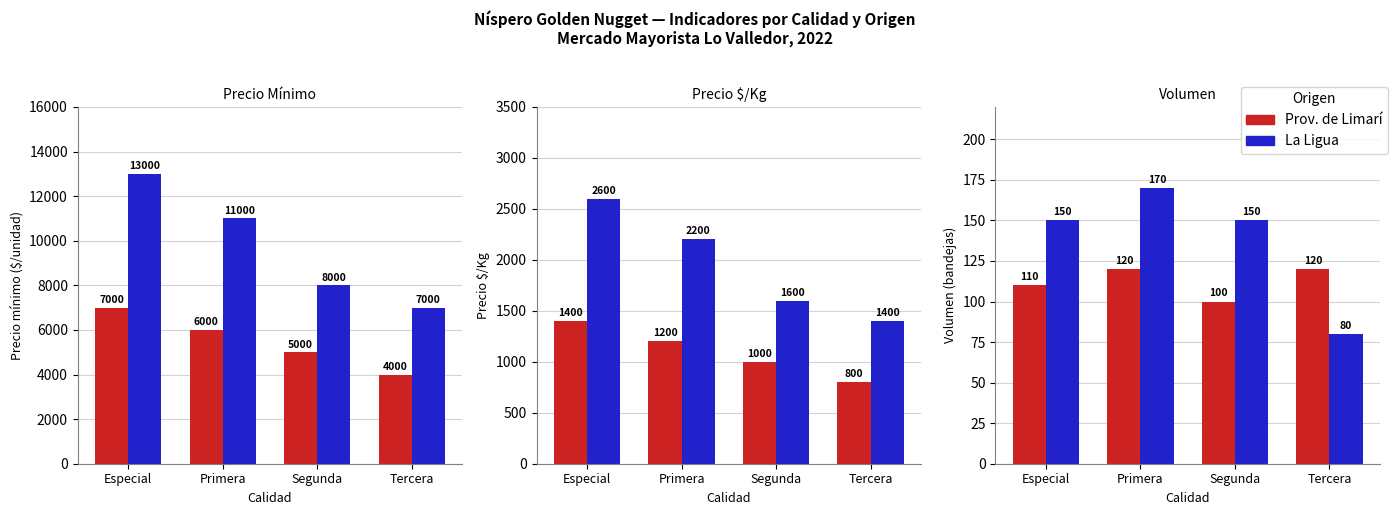

How many distinct data groups are displayed?

2